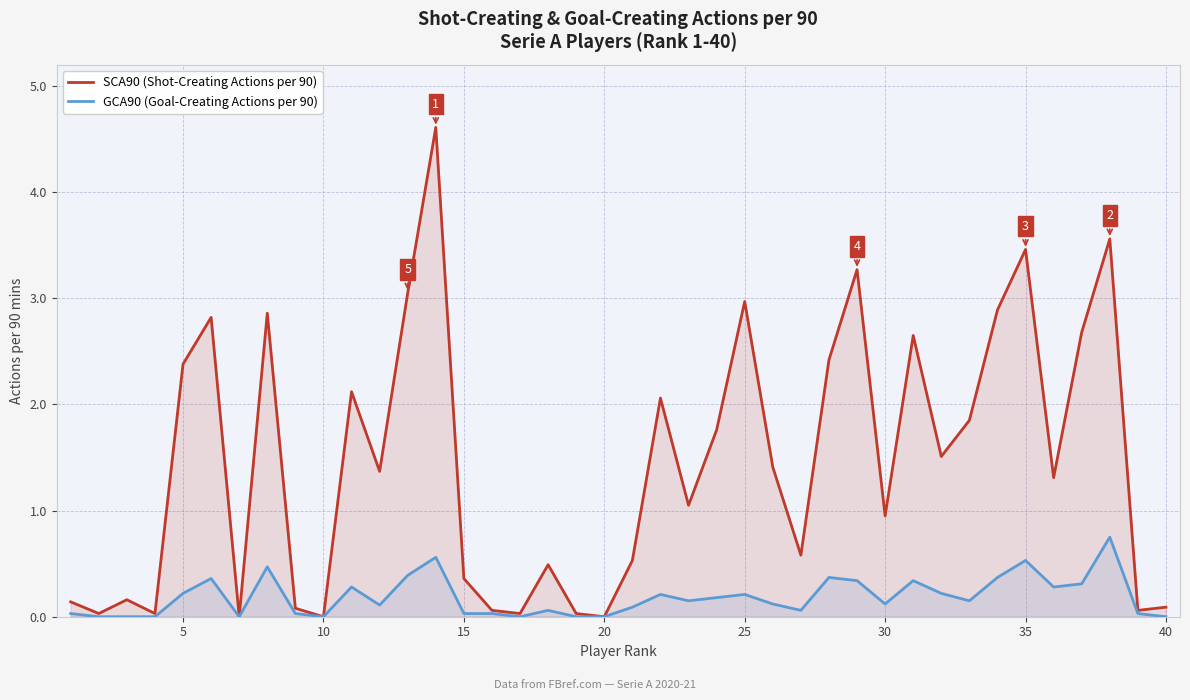

In GCA90 (Goal-Creating Actions per 90), how many points are higher than both neighbors (excluding endpoints)?

11